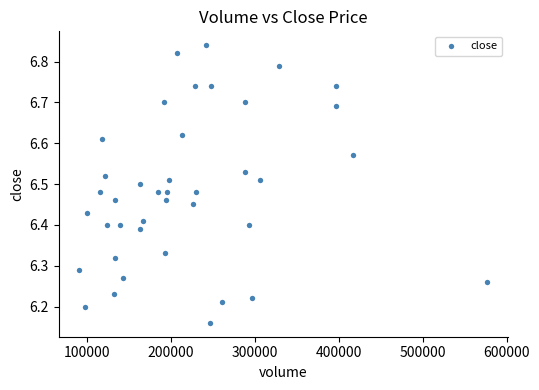

What is the range of Y values (max minus min)?

0.7